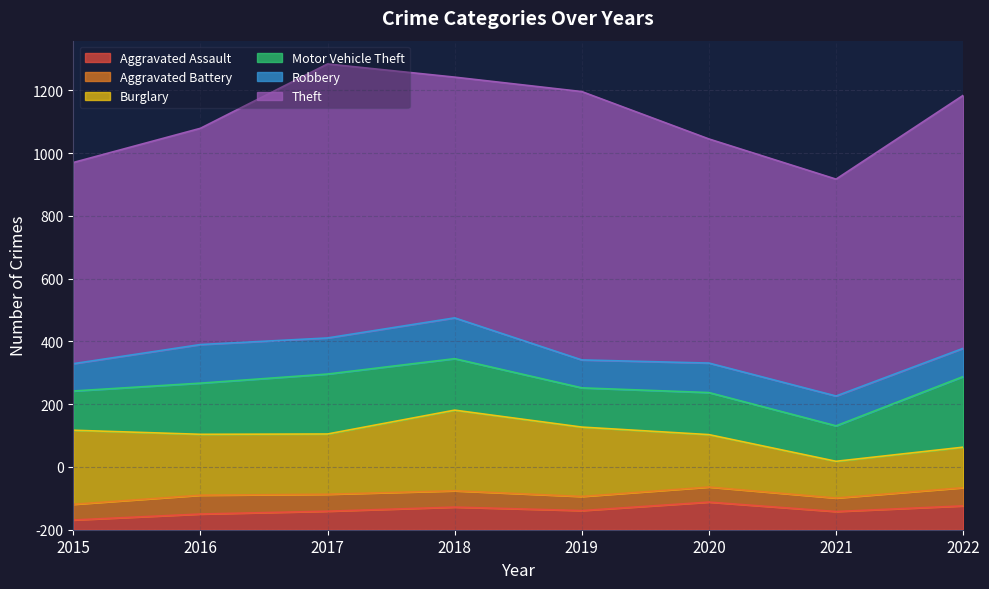

What is the value of the Motor Vehicle Theft point at the 3rd from the left?

191